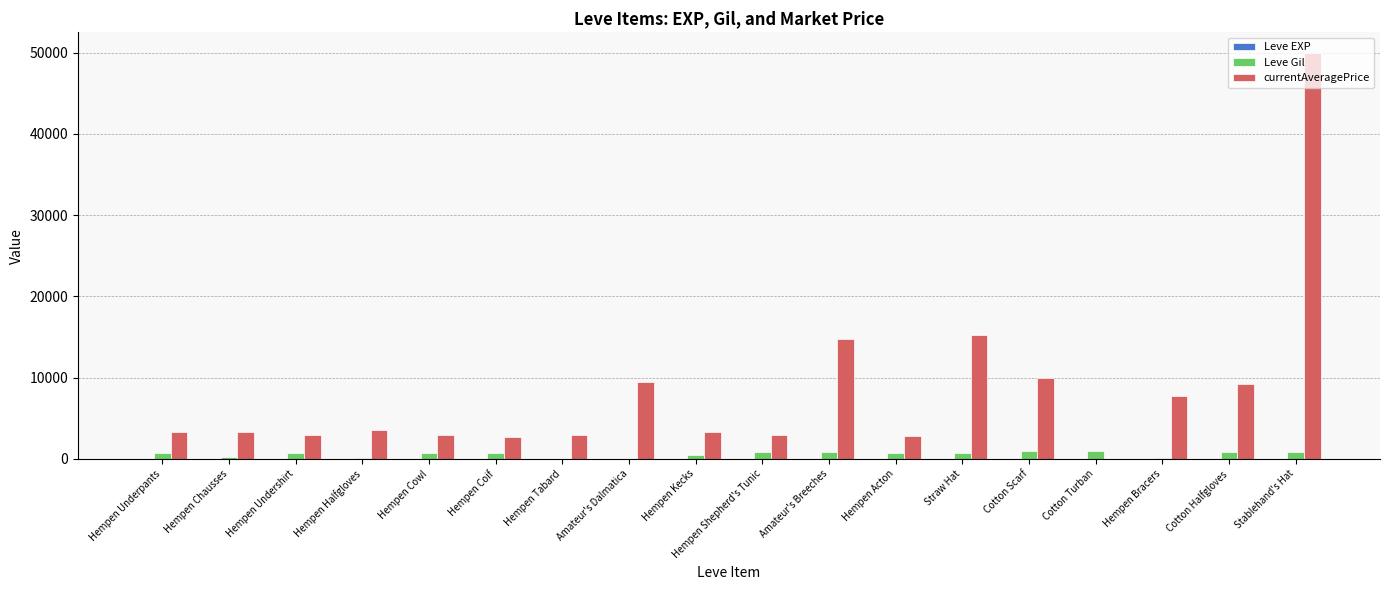

What is the greatest value displayed?

50000